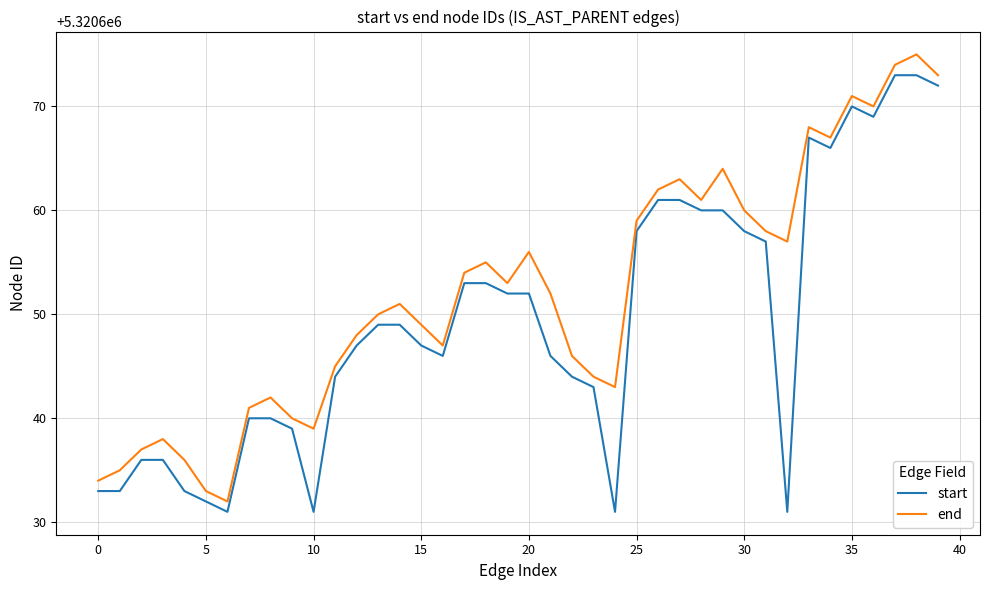

In end, how many points are higher than both neighbors (excluding endpoints)?

10